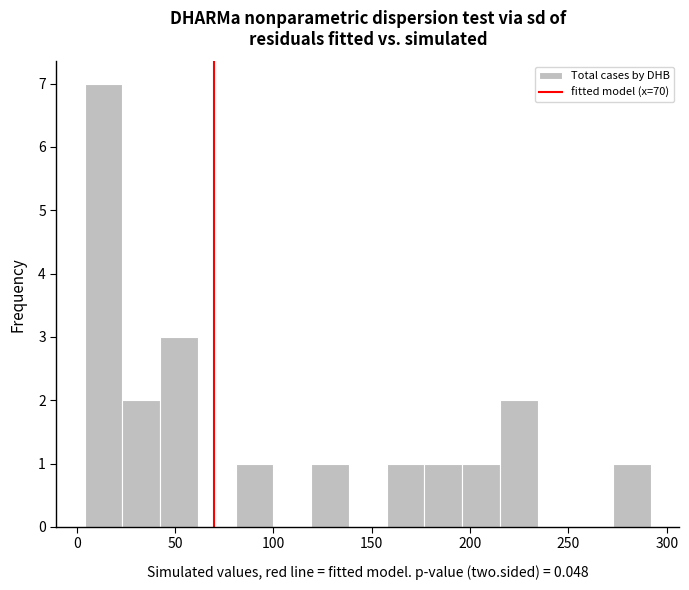

Read against the x-axis, roughly where is the centre of the tallest bar?

15